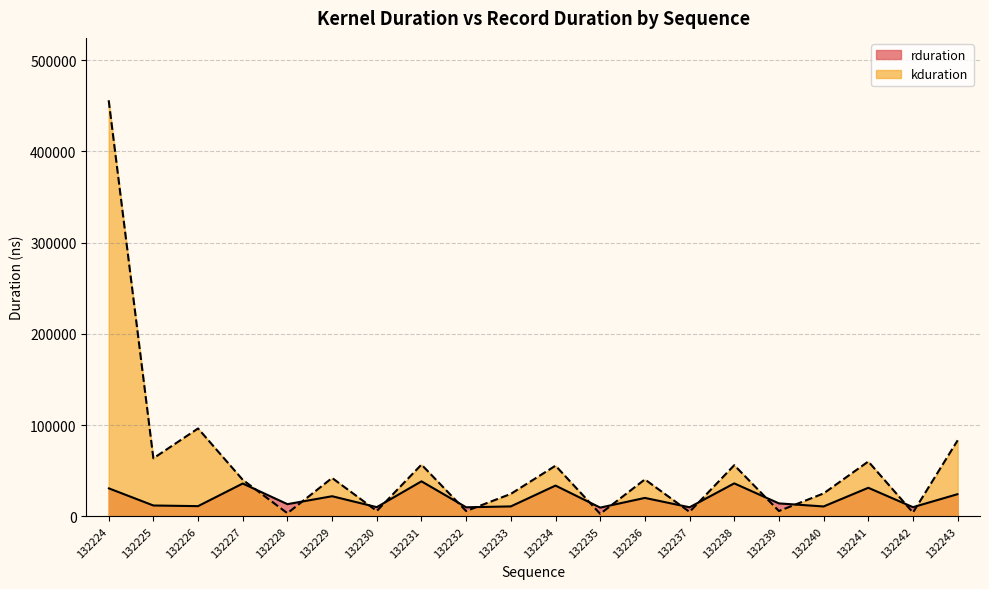

At which label does rduration reach its peak?

132231